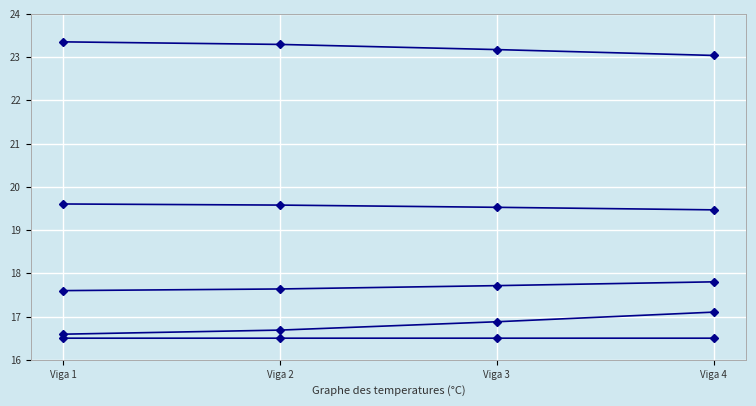

Is it true that Beta equals 0.9 at Viga 4?

False